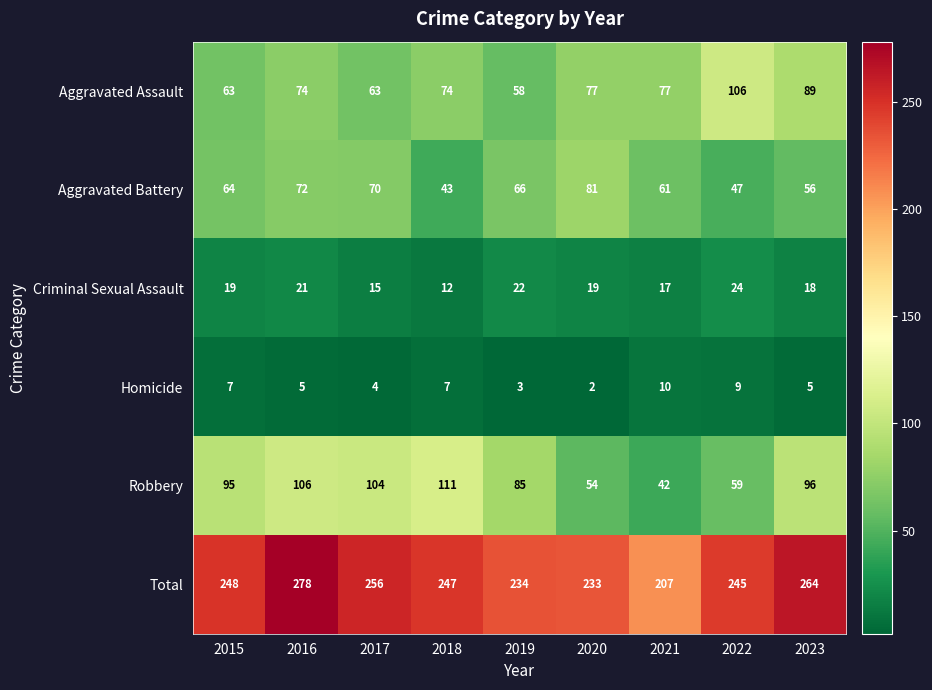

At 2019, list the series in order from largest to smallest.

Total, Robbery, Aggravated Battery, Aggravated Assault, Criminal Sexual Assault, Homicide